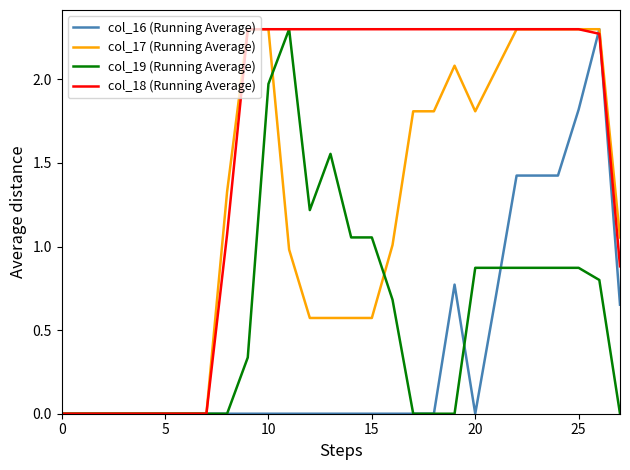

Rank the series by their average value, from lowest to highest.

col_16 (Running Average), col_19 (Running Average), col_17 (Running Average), col_18 (Running Average)